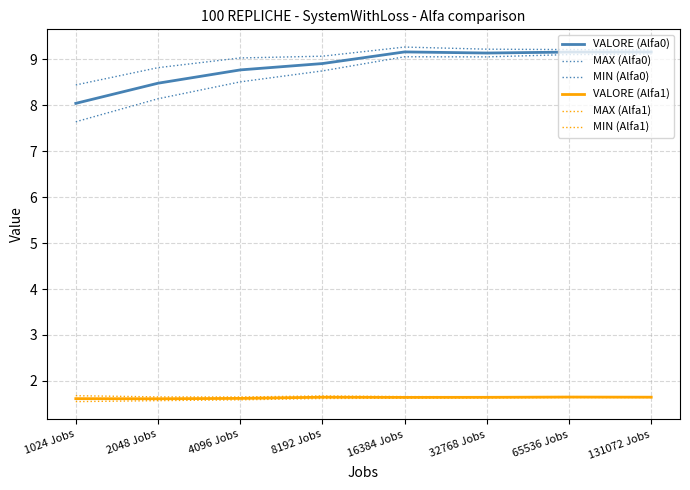

What is the spread (max minus min) of values at 65536 Jobs?

7.6